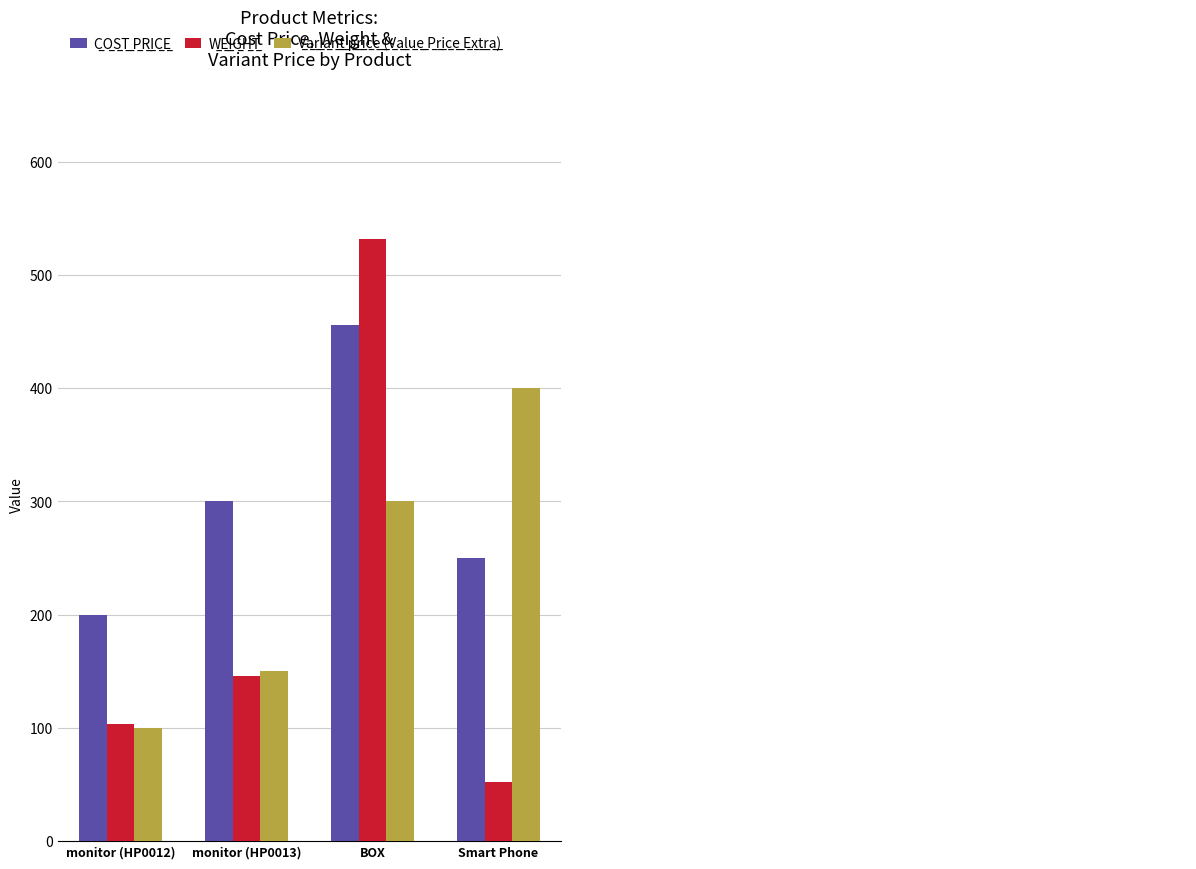

Which label corresponds to the smallest value in the chart?

Smart Phone